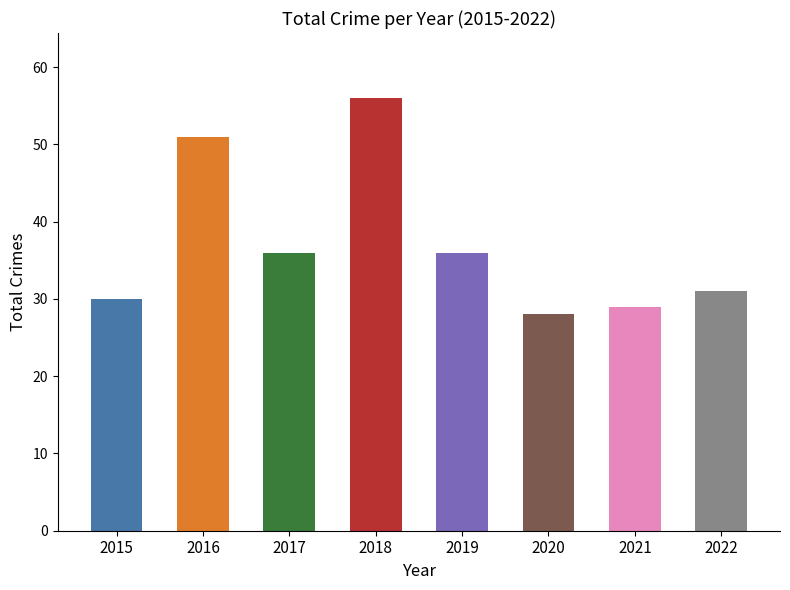

How many data points does each series have?

8